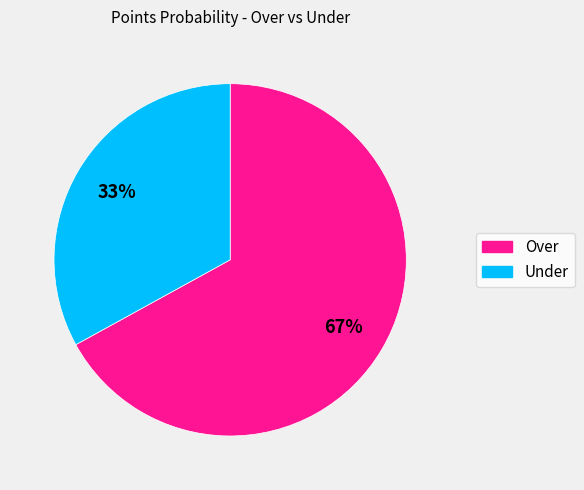

Is there any slice that represents more than half of the pie?

Yes